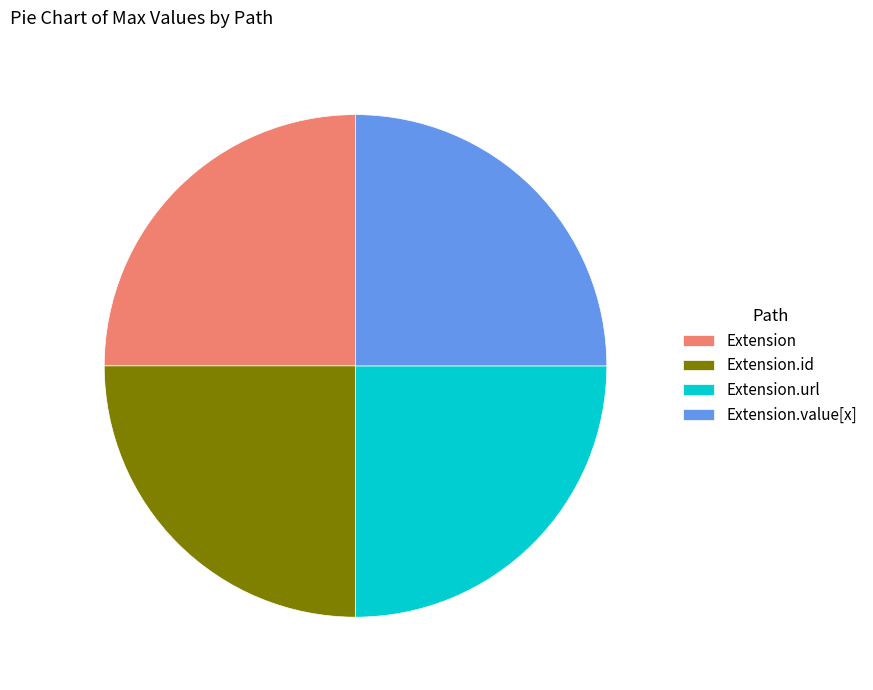

How many segments does this pie chart have?

4